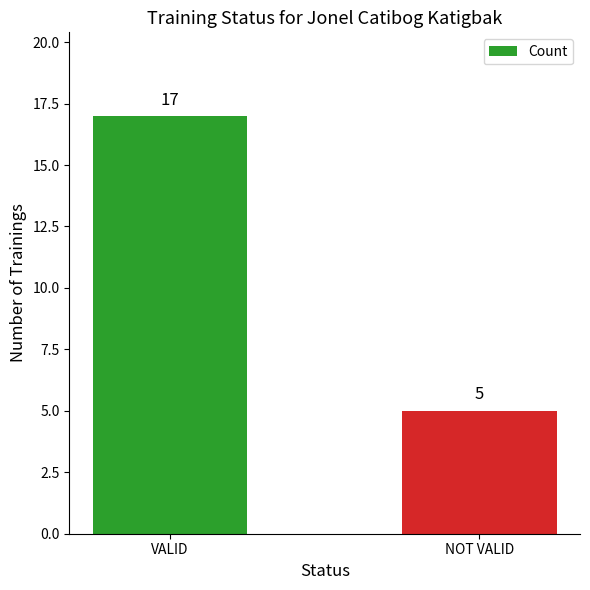

What is the difference between the values at VALID and NOT VALID?

12